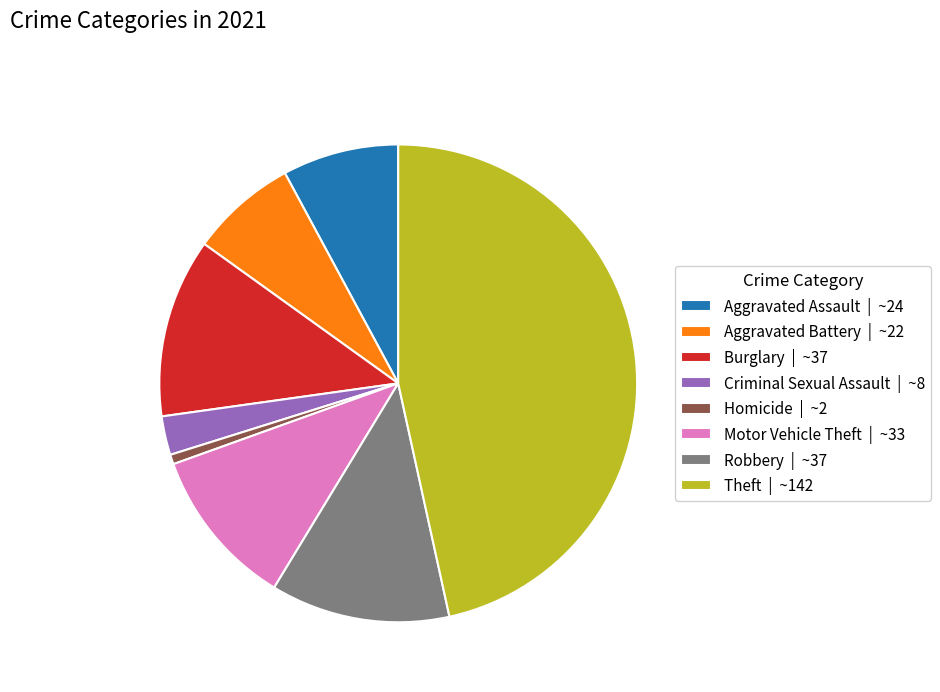

Which slice is the largest?

Theft | ~142